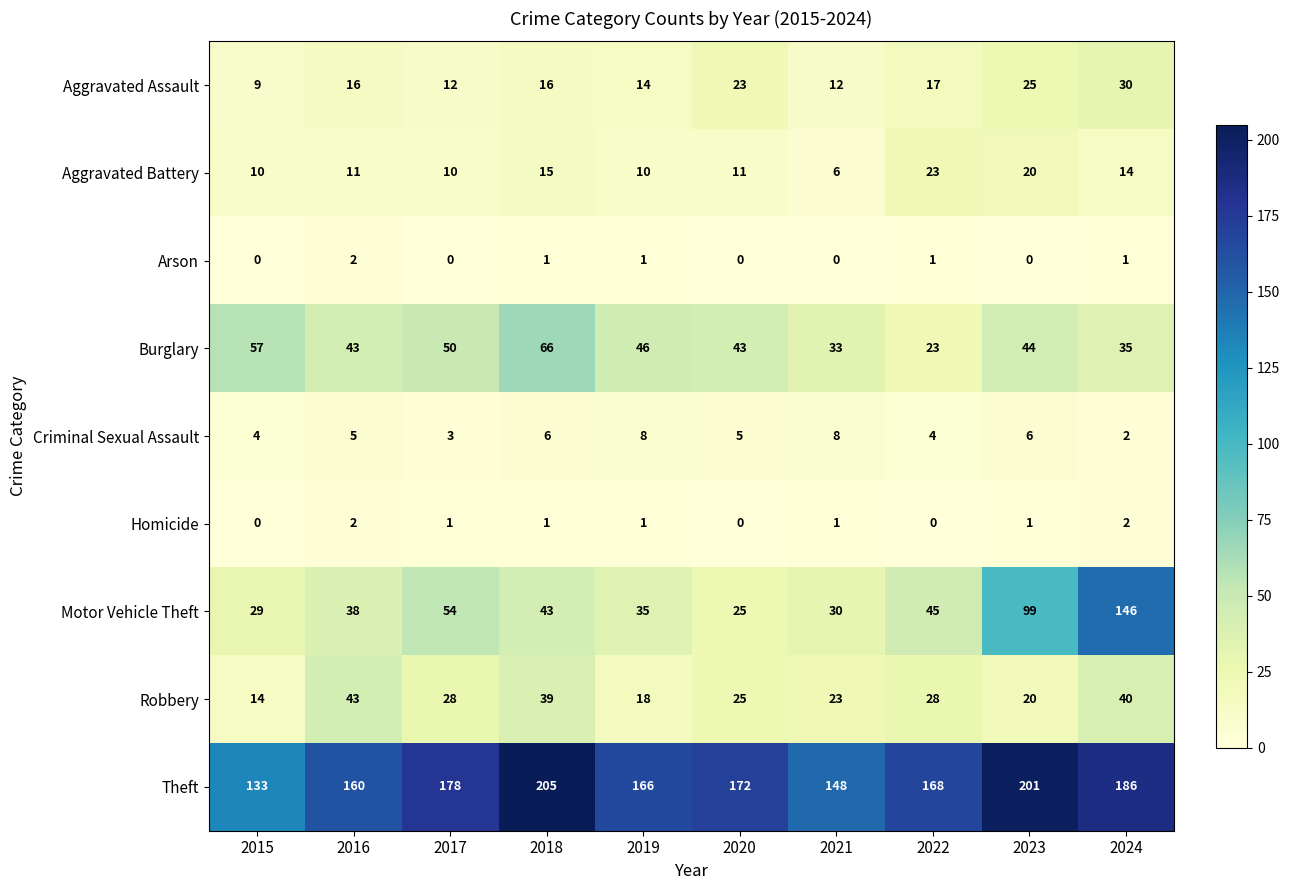

What is the difference between the highest and lowest values at 2022?

168